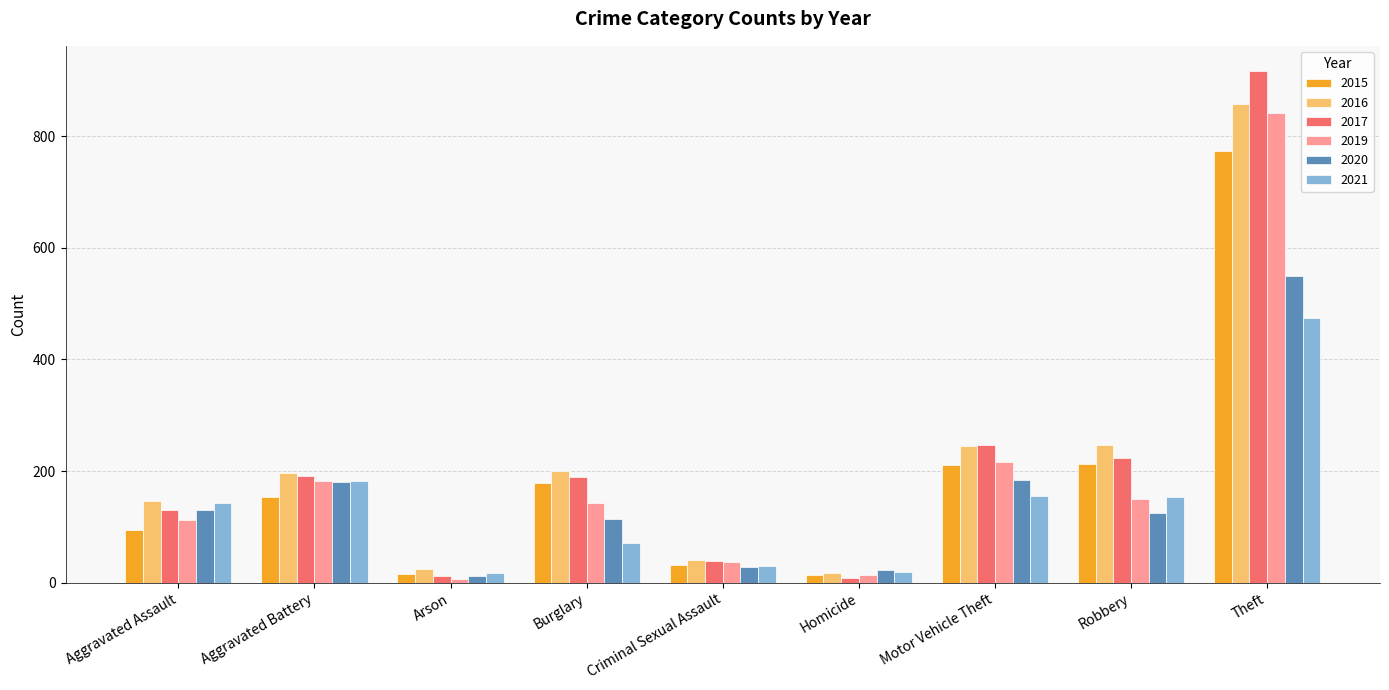

Which series has the widest spread of values?

2017